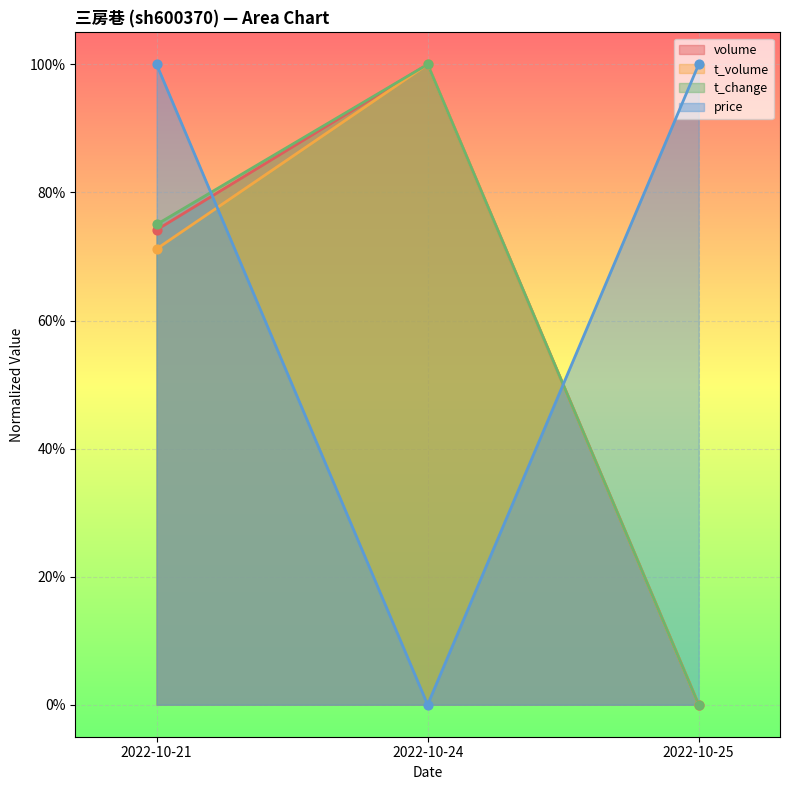

At which category is the sum across all series the highest?

2022-10-21